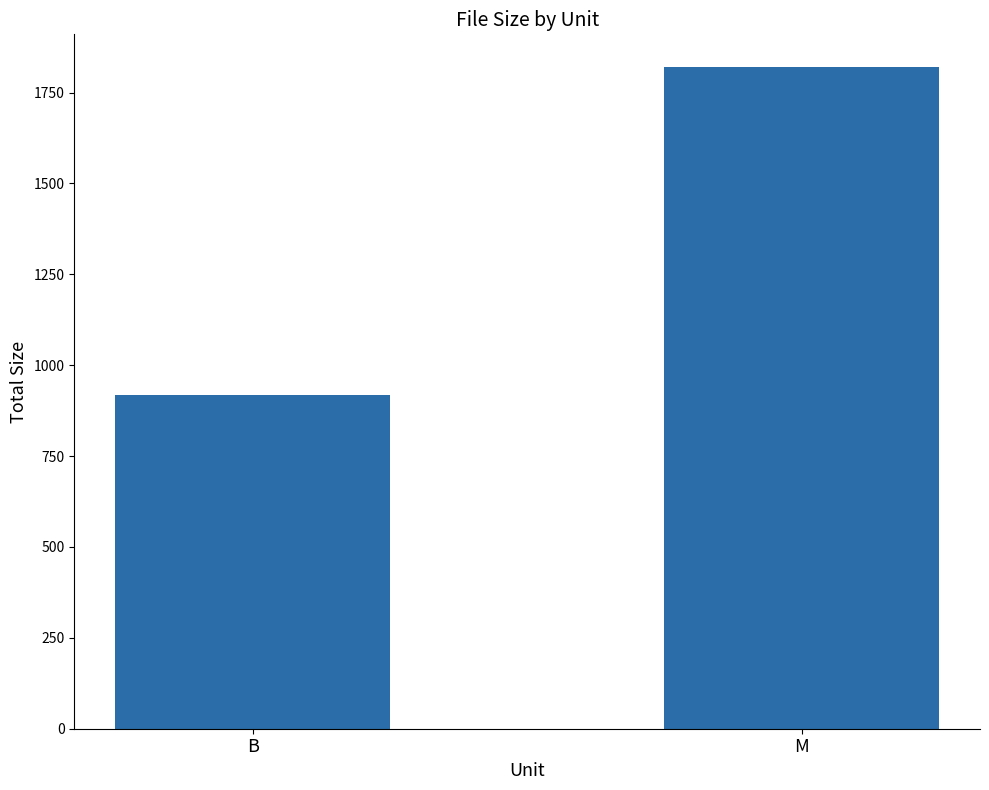

List the labels in order of value, smallest first.

B, M